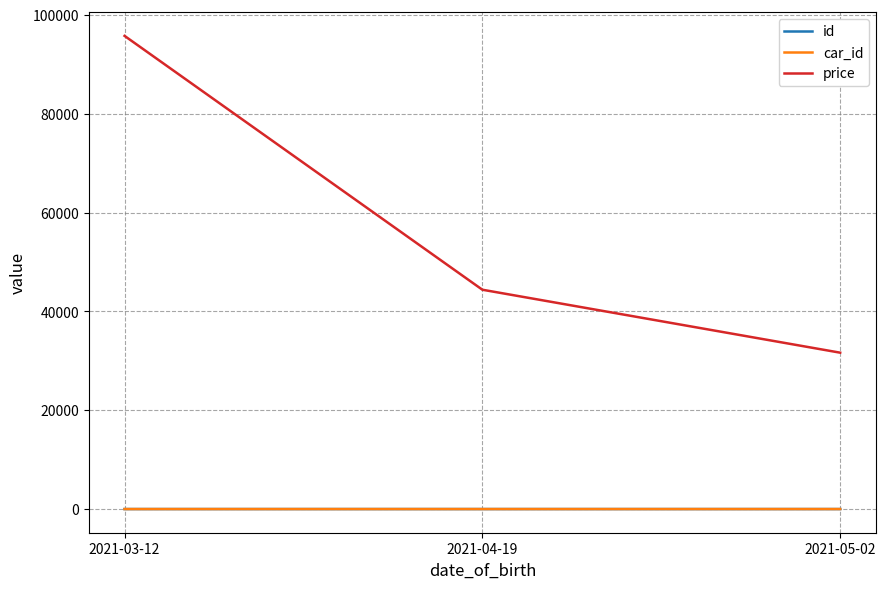

What is the average value of the price series?

57249.2